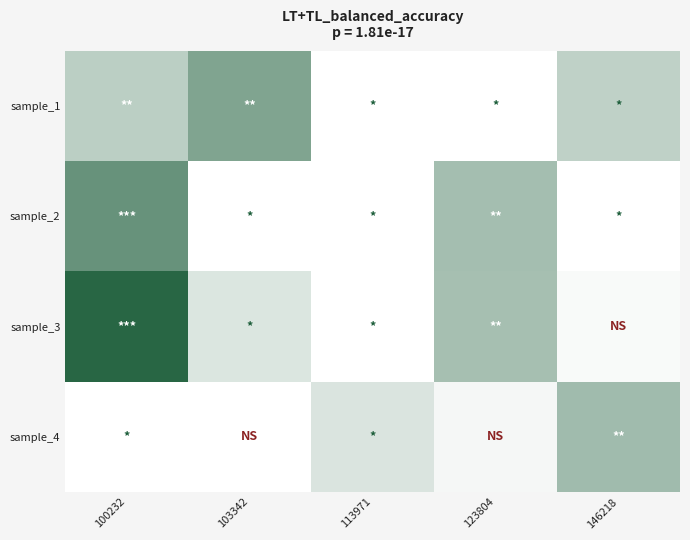

Between 123804 and 103342, which is larger?

103342